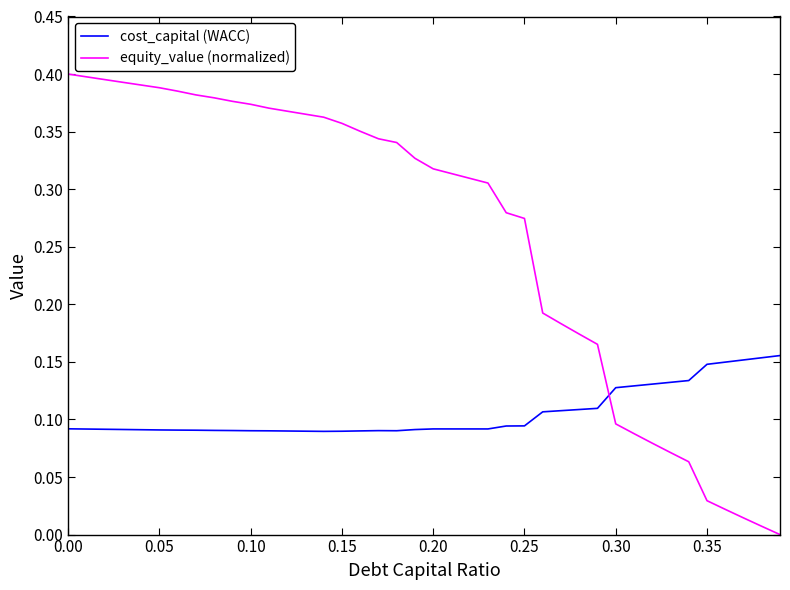

Which series has the largest range (max minus min)?

equity_value (normalized)